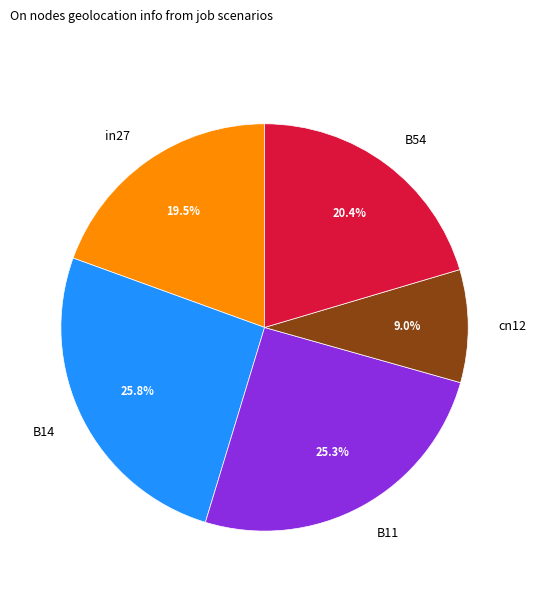

Is it true that B54 is 20% of the pie?

True